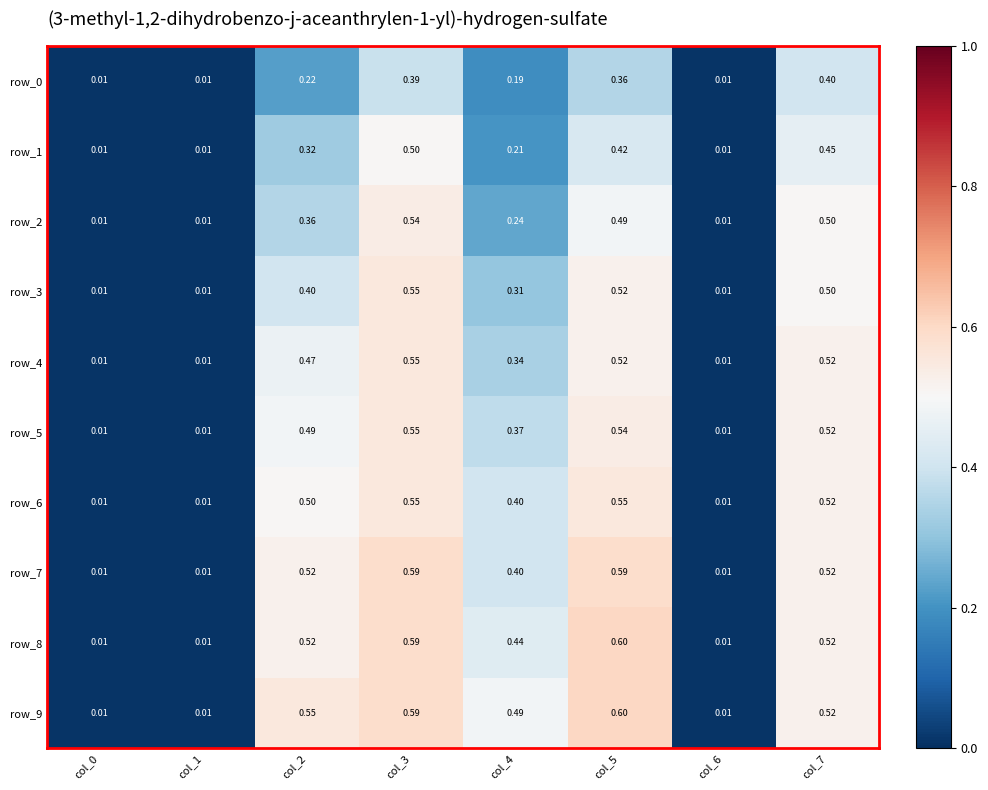

What is the difference between the maximum and minimum values in the row_9 series?

0.6